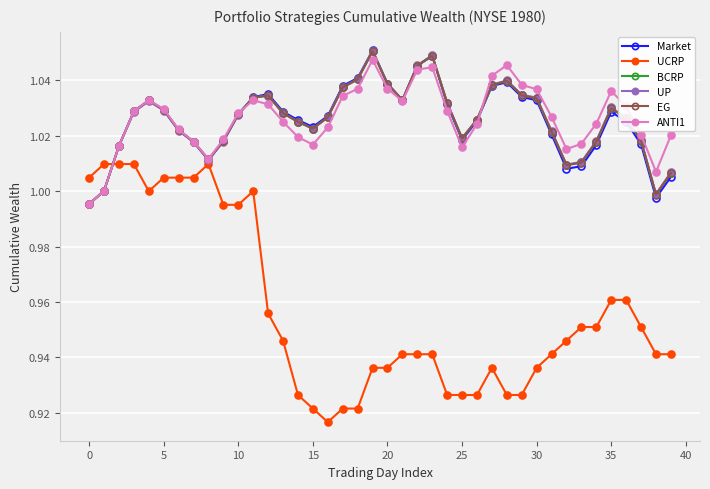

Is this an area chart (filled region under the line)?

No